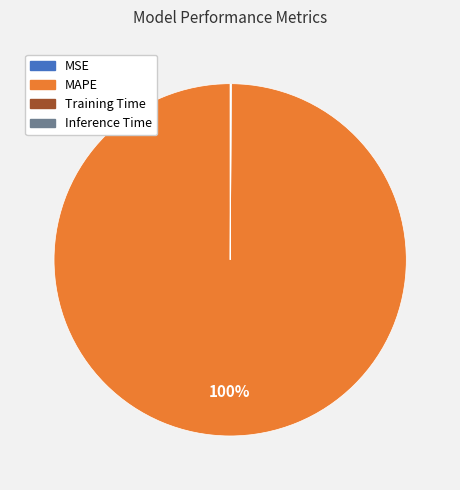

To the nearest percent, what is the average slice percentage?

25%